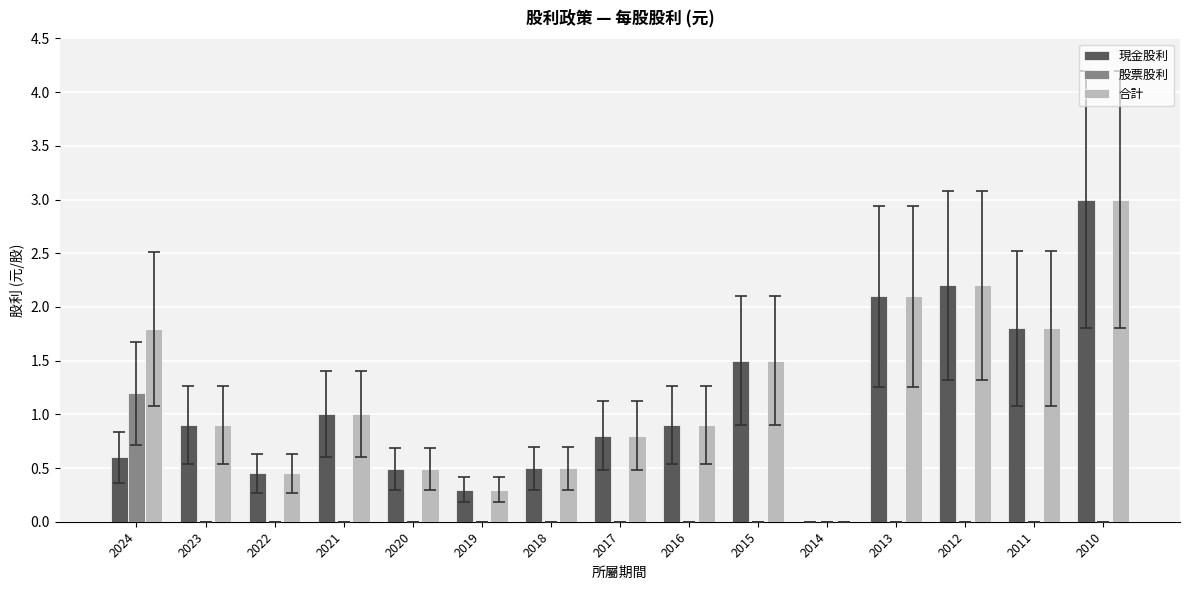

Count the number of data series in this chart.

3